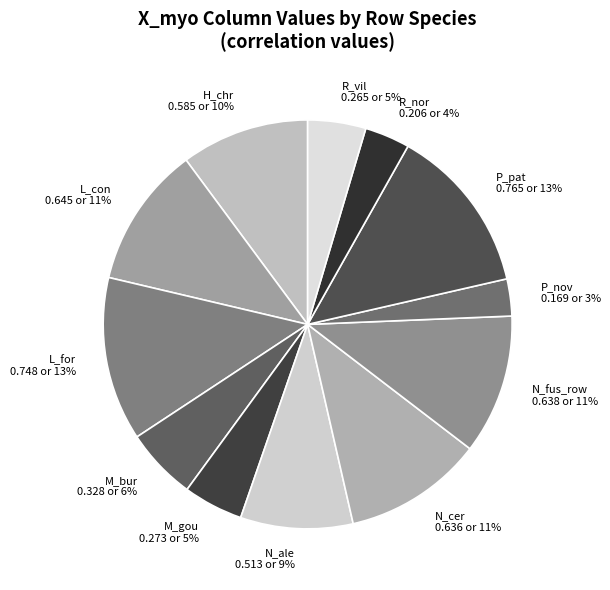

Count the number of slices in the pie.

12